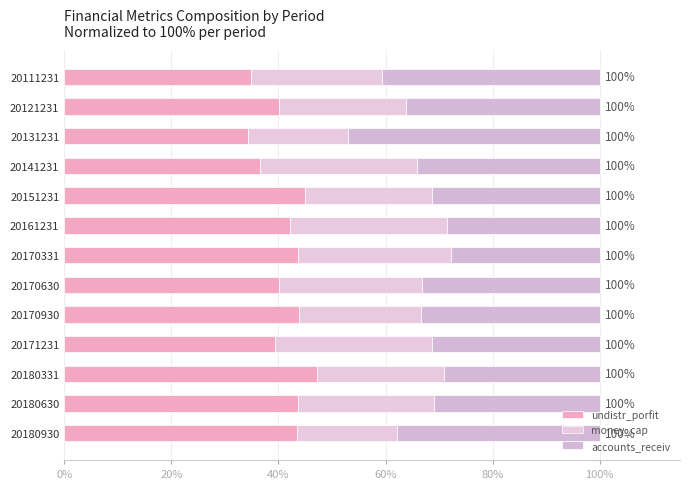

Count the number of categories in the chart.

13